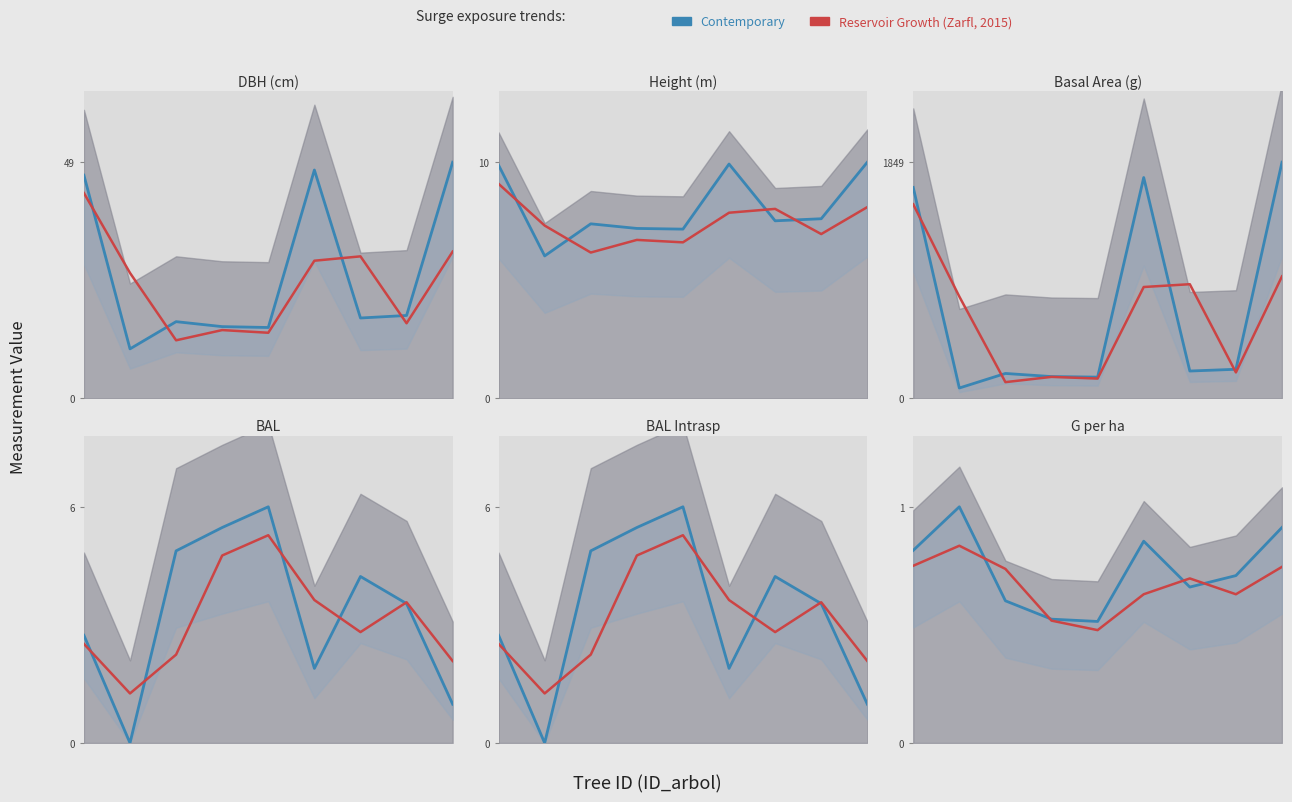

At 4, list the series in order from largest to smallest.

Contemporary, Reservoir Growth